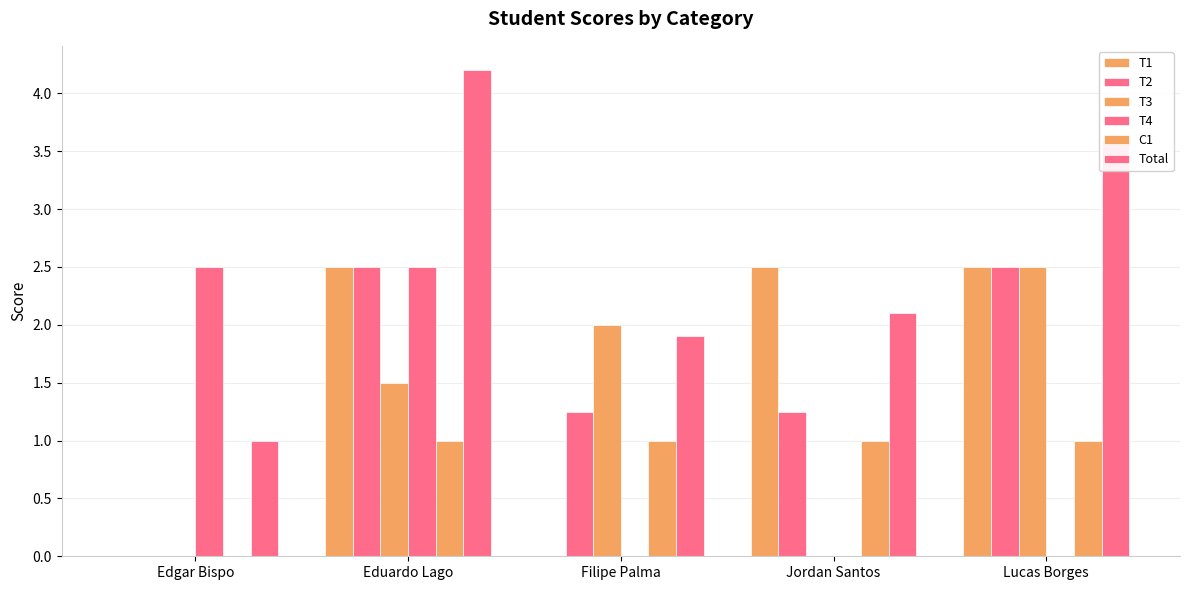

What is the total value across all series at Jordan Santos?

6.8